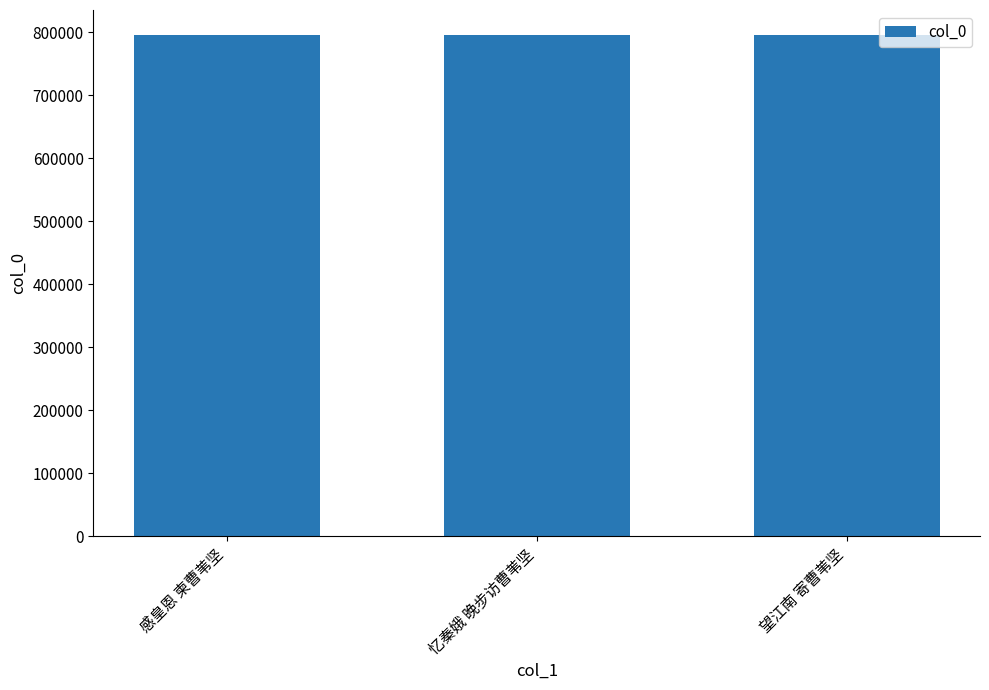

What is the label of the 2nd bar from the right?

忆秦娥 晚步访曹苇坚